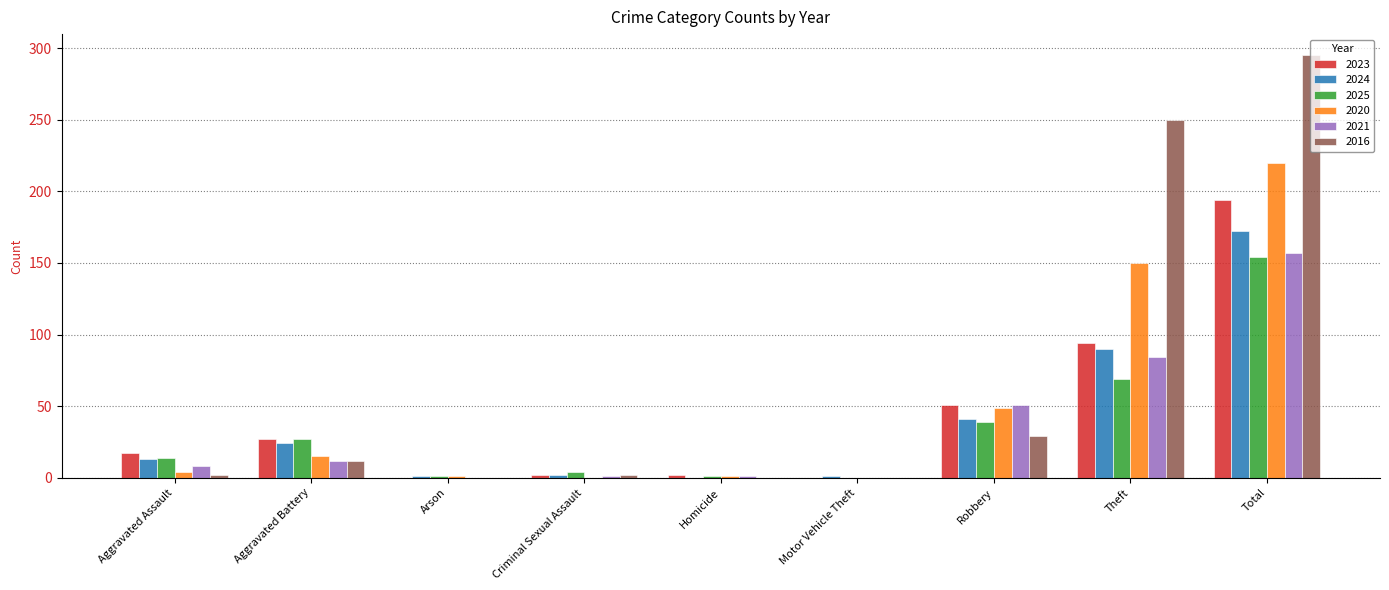

Are the bars horizontal?

No